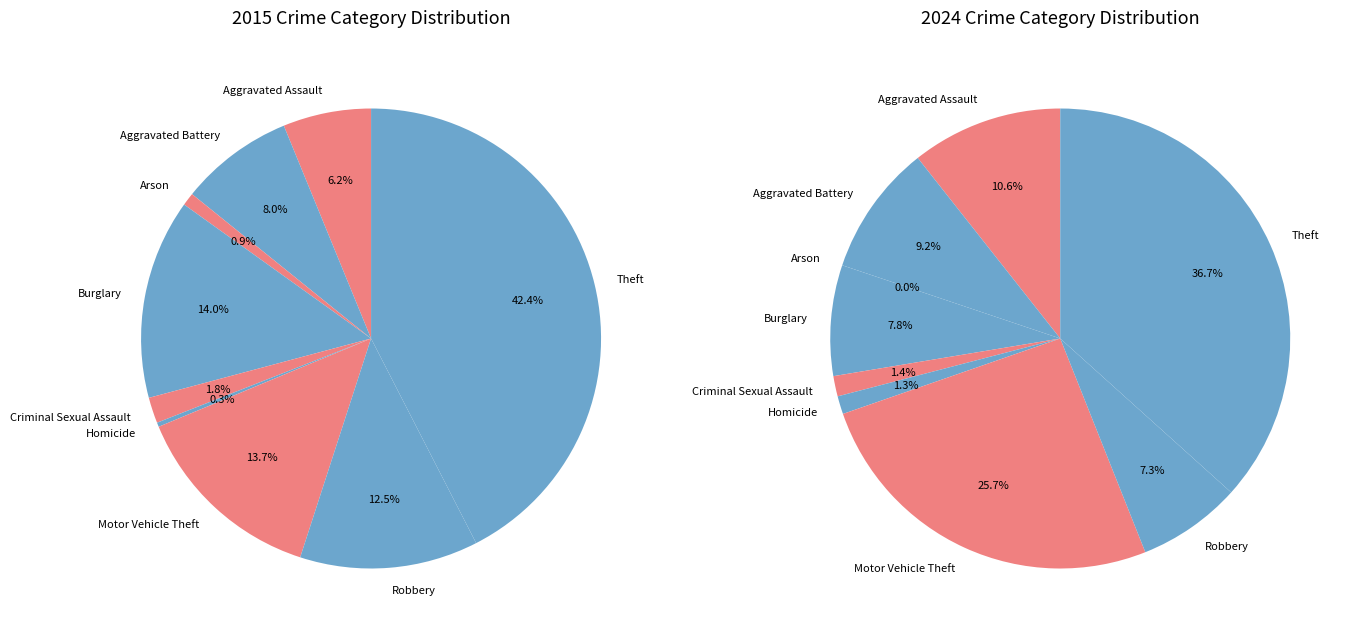

Is Theft the majority of the pie?

No